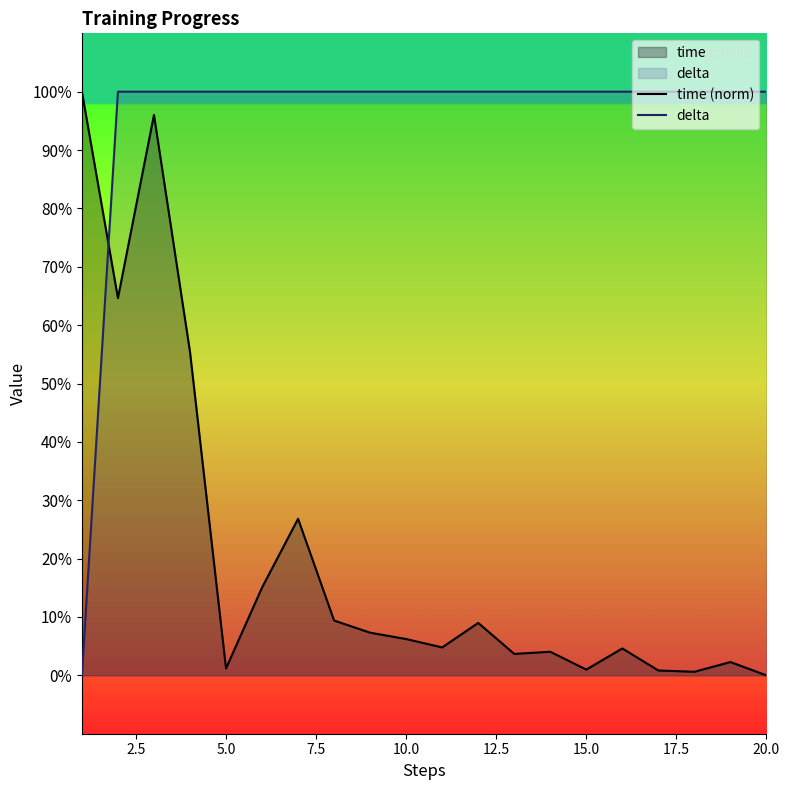

What is the difference between the maximum and second lowest values in the time (norm) series?

99.4